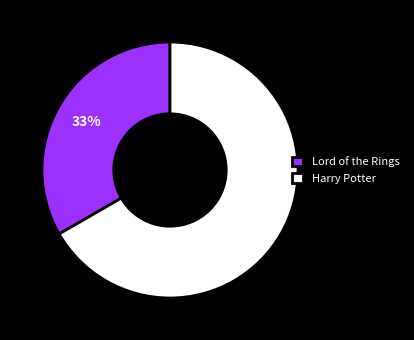

Which has a higher value, Harry Potter or Lord of the Rings?

Harry Potter